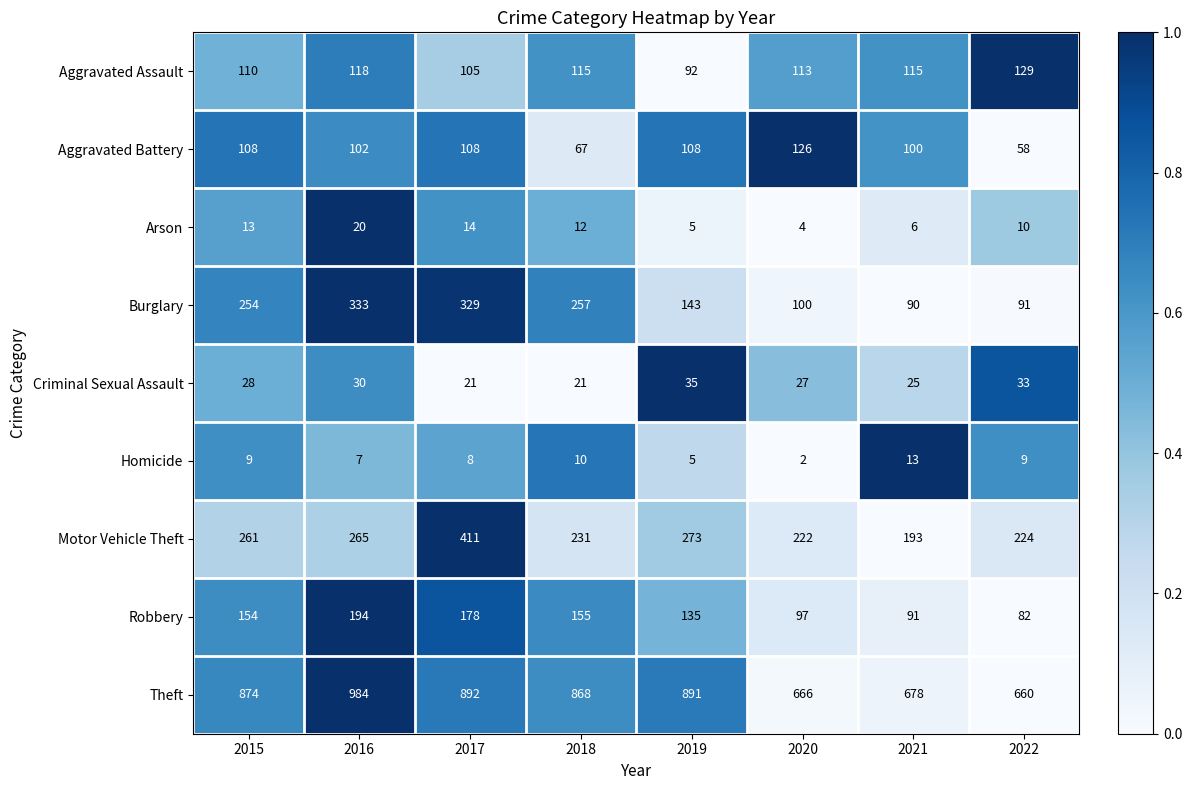

Which category has the highest value across all series?

2016